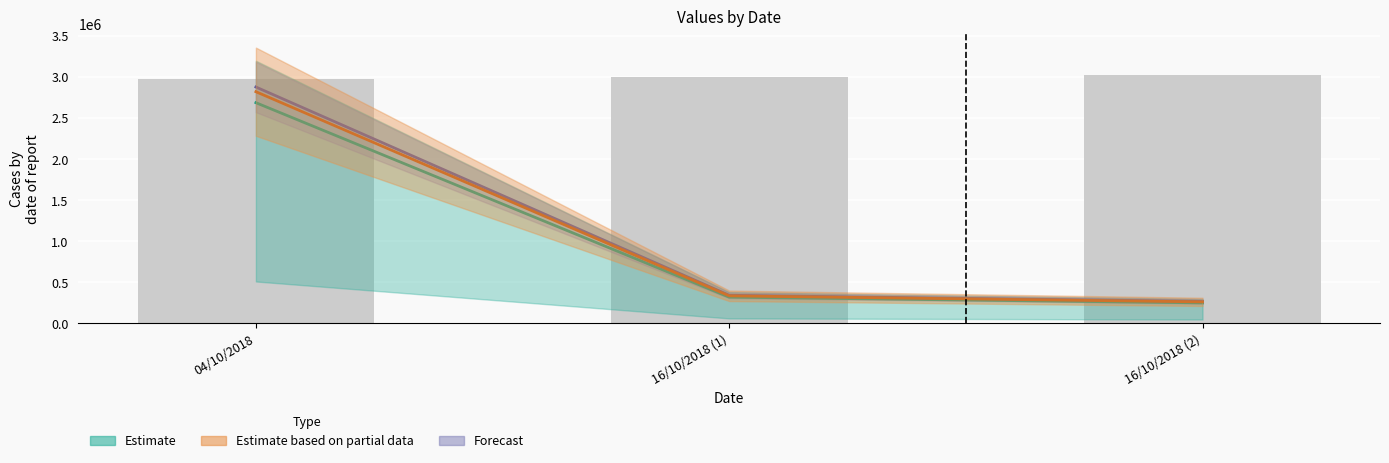

How many values in the Estimate (mid) series are below 320000?

1